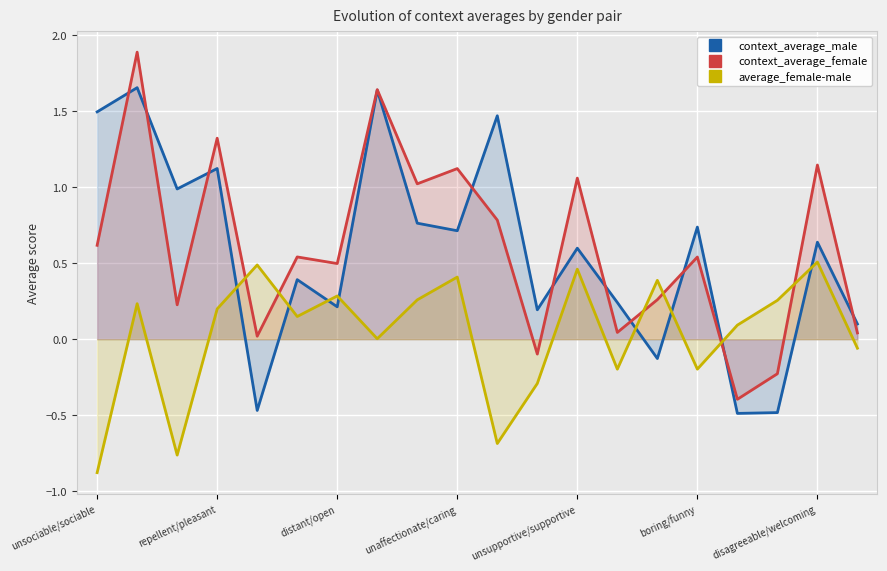

How many times do average_female-male and context_average_male cross each other?

8